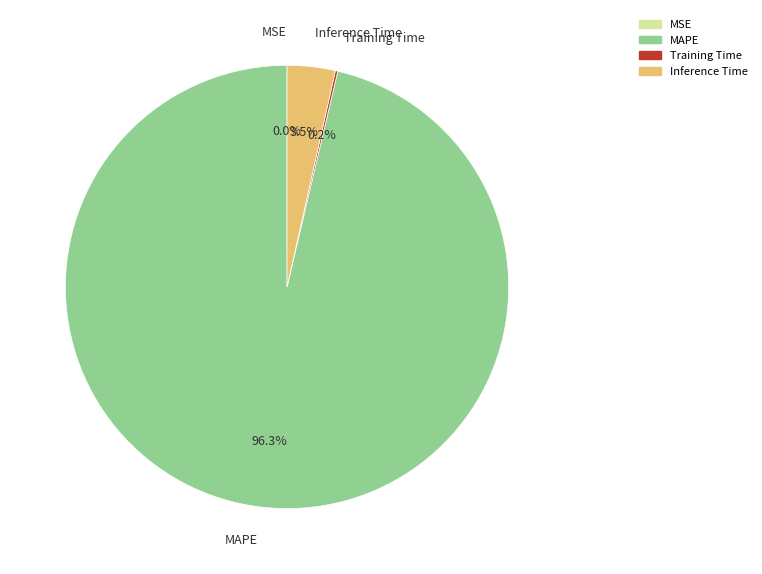

To the nearest percent, what is the difference between the largest and smallest slice percentages?

96%